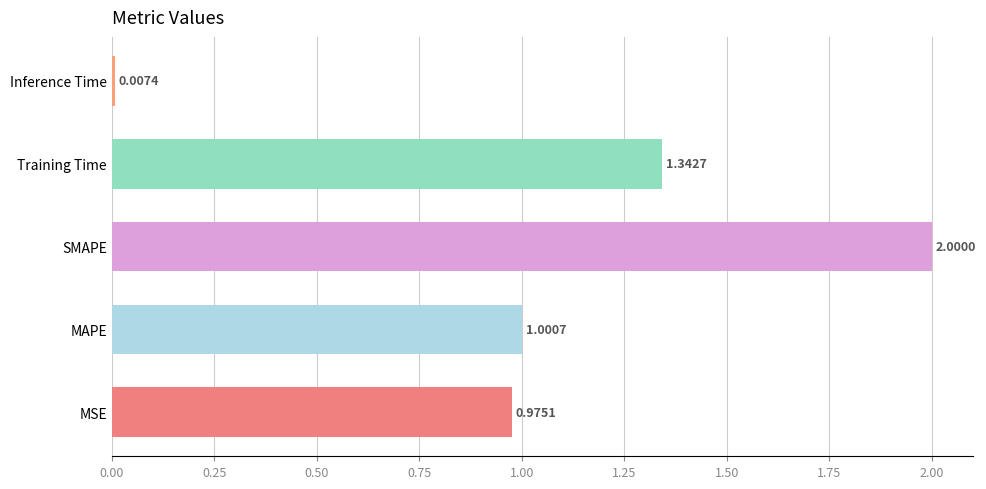

What is the sum of the values at MSE and SMAPE?

3.0